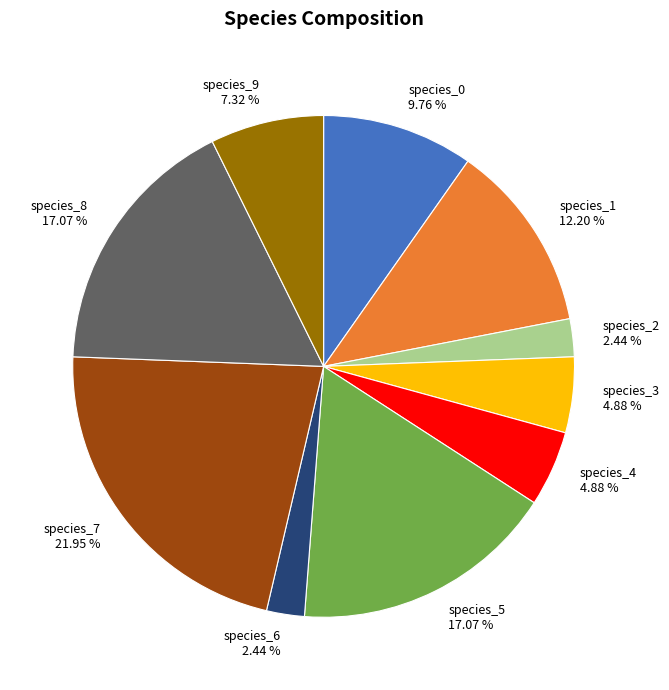

Count the number of slices in the pie.

10